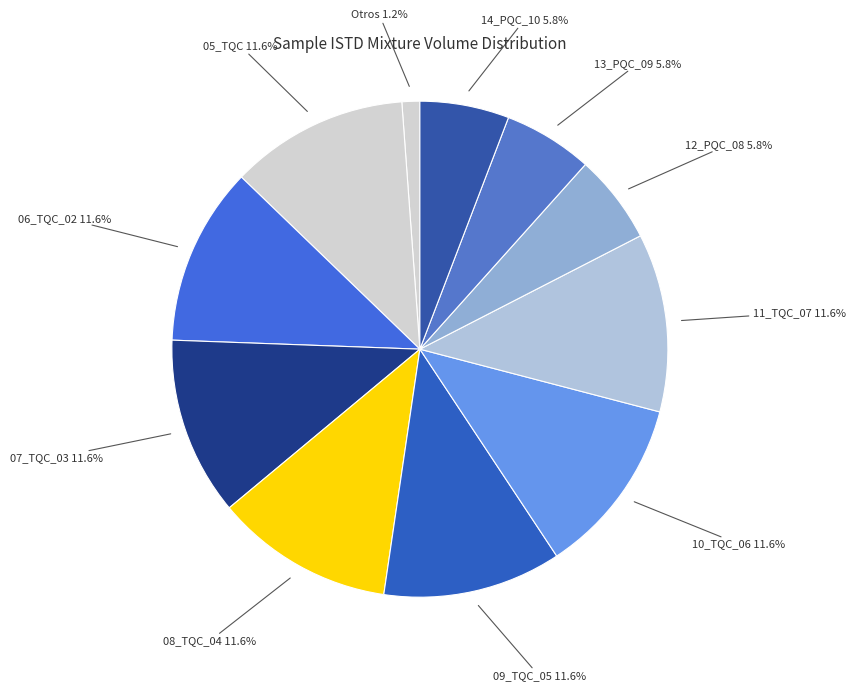

Approximately how many times larger is the value at 12_PQC_08 compared to 11_TQC_07?

0.5